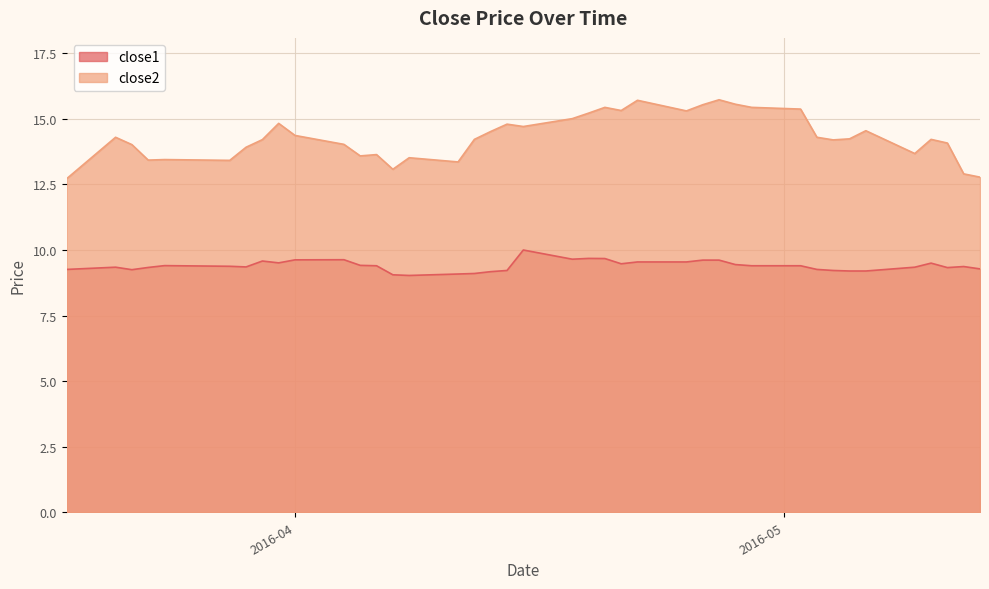

True or false: close2 and close1 cross at least once.

False